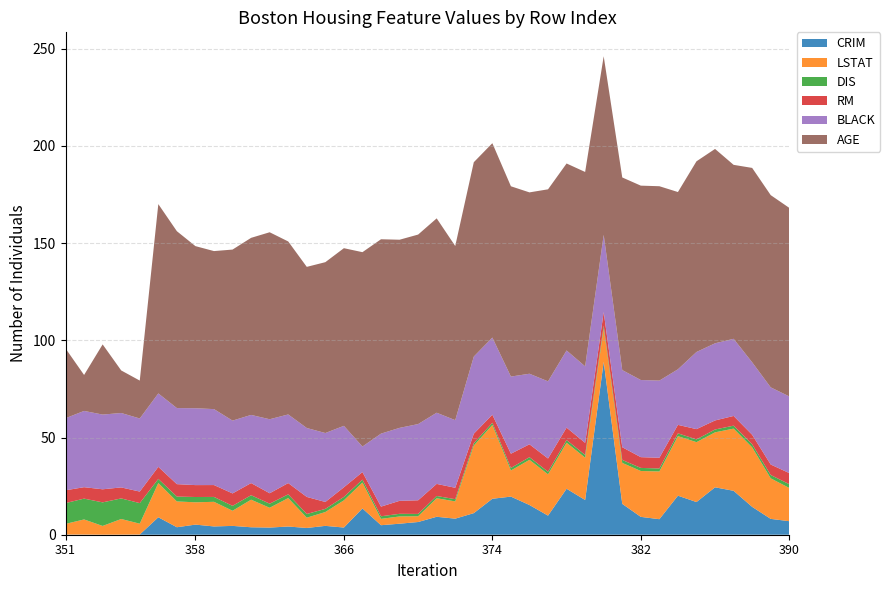

What is the highest value of the CRIM series?

89.0